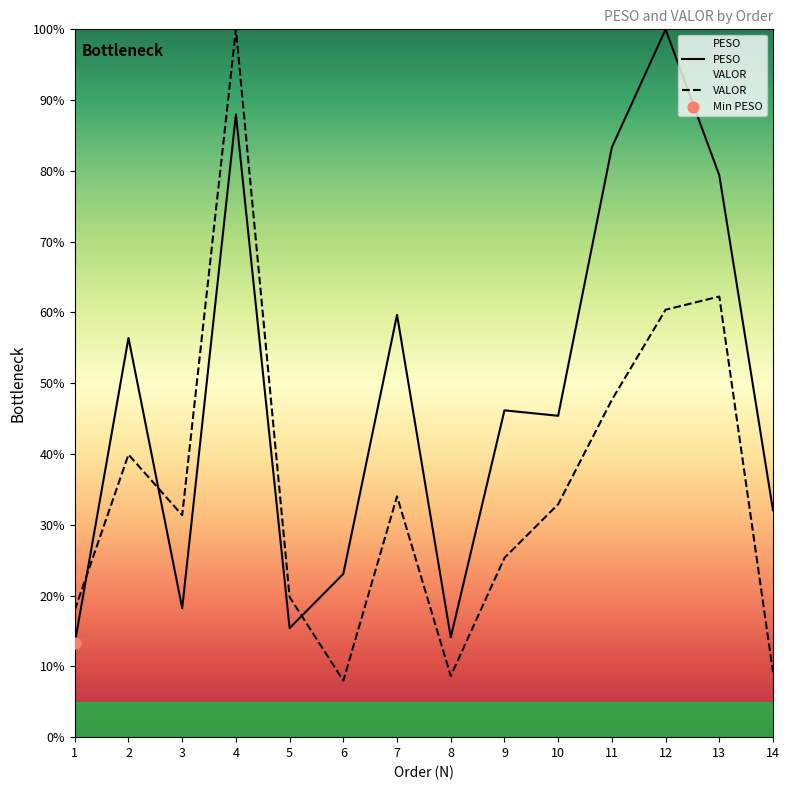

At how many categories does at least one series exceed 15?

13